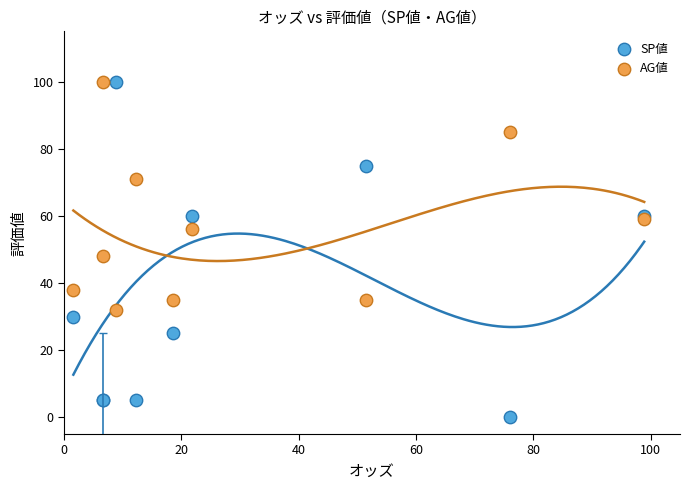

Across all series, what Y value is closest to 50?

48